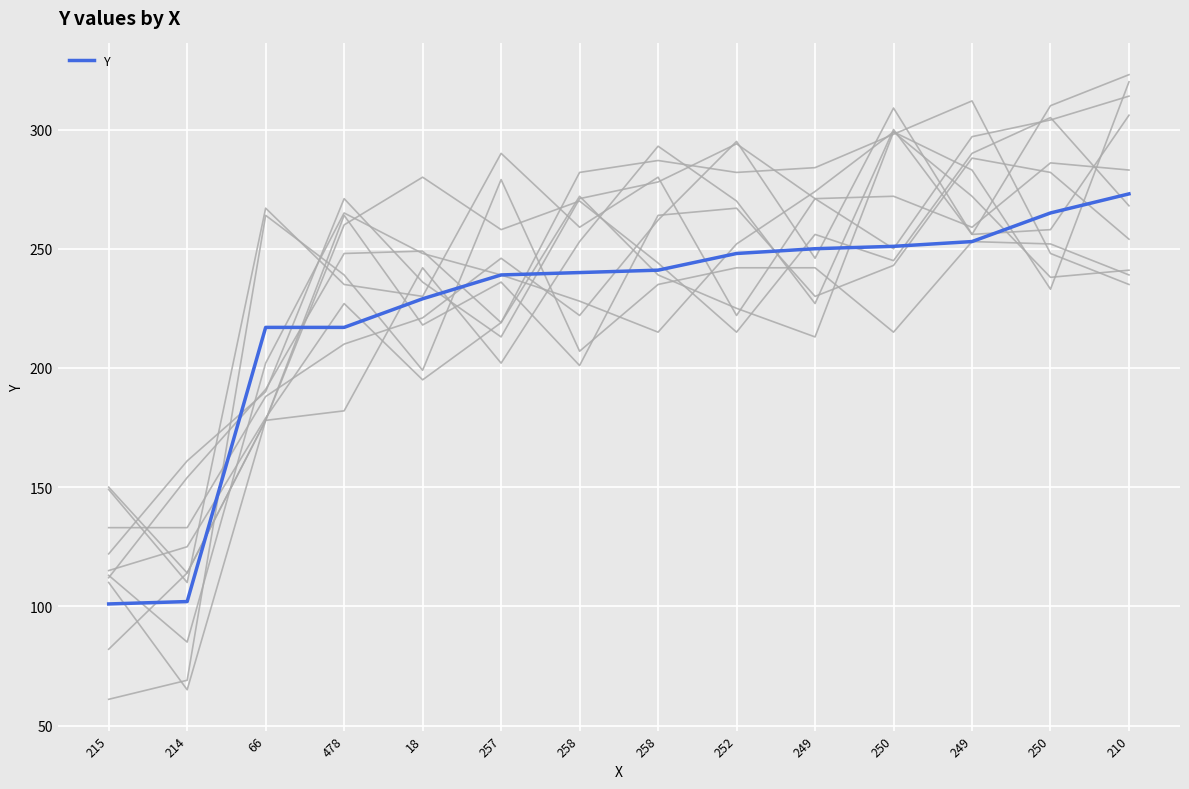

What is the label of the 12th point from the left?

249